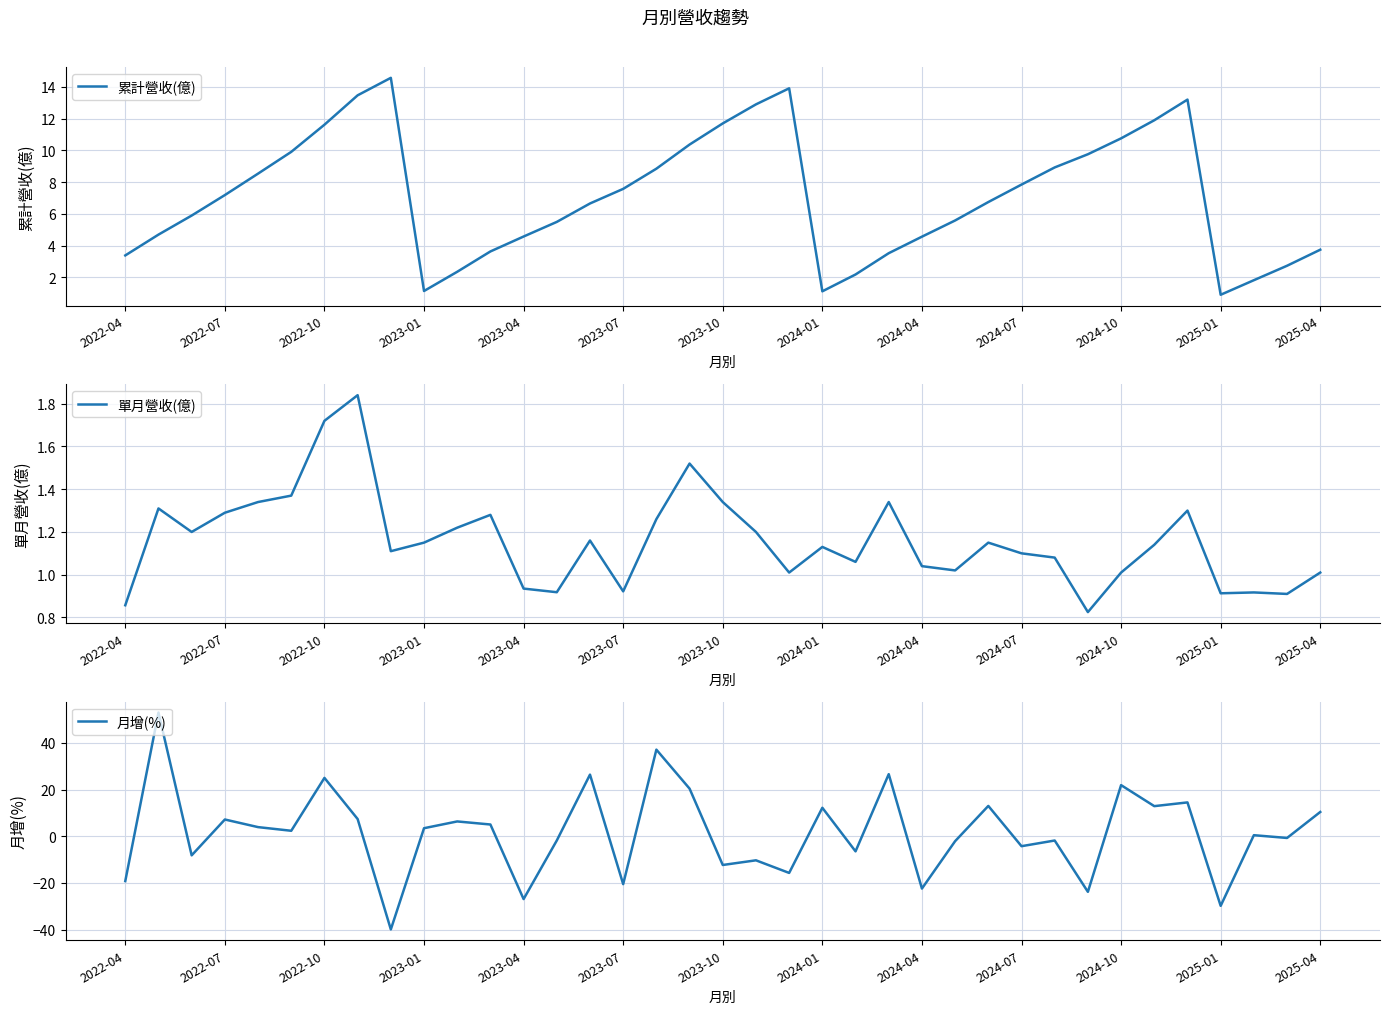

What is the sum of all 月增(%) values?

63.4